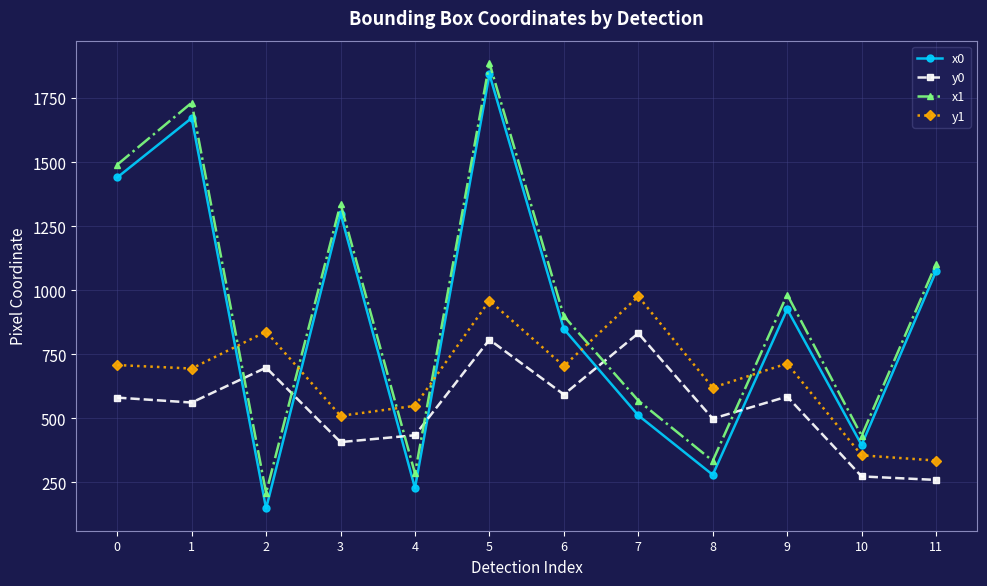

How many interior local peaks does the y0 series have?

4